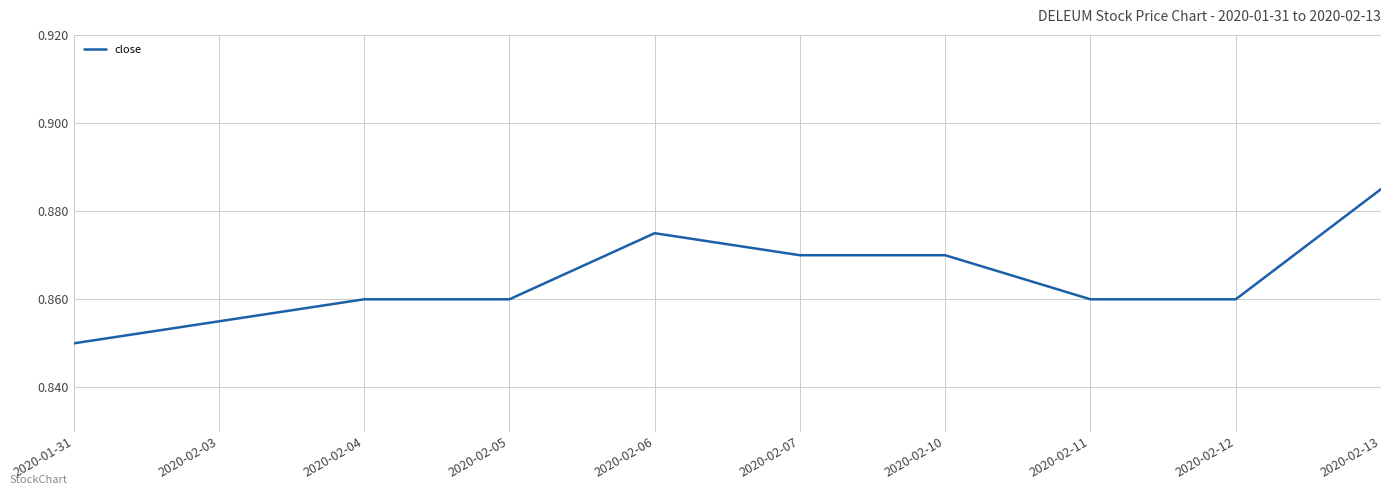

Which has a higher value, 2020-02-13 or 2020-02-03?

2020-02-13